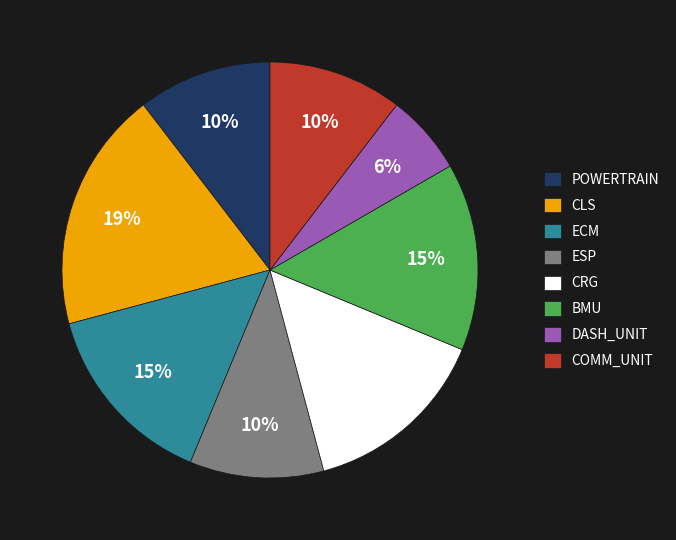

What is the ratio of the value at POWERTRAIN to the value at CRG?

0.7